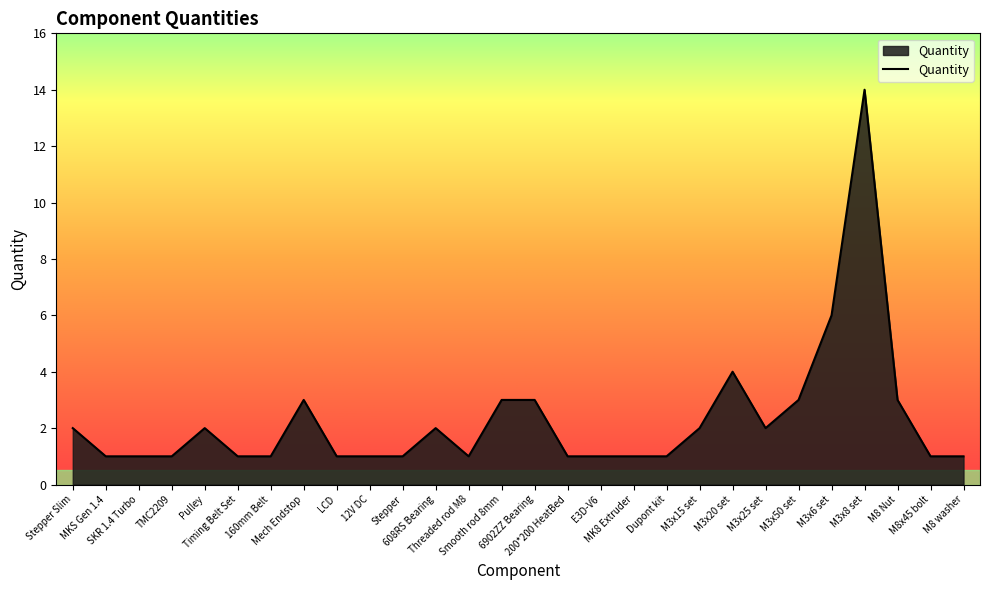

What is the maximum value shown in the chart?

14